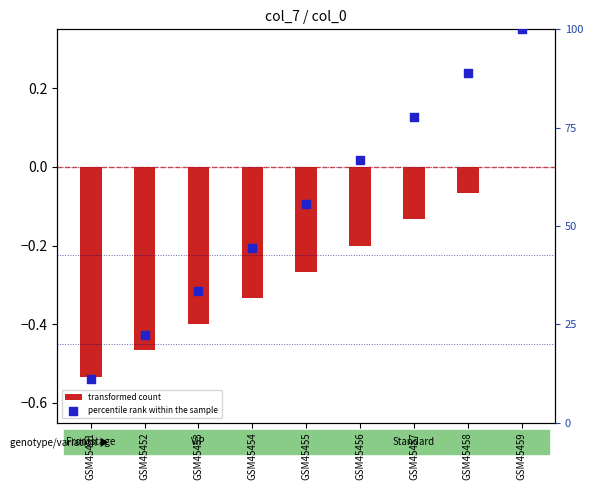

Which series reaches the maximum Y coordinate?

percentile rank within the sample